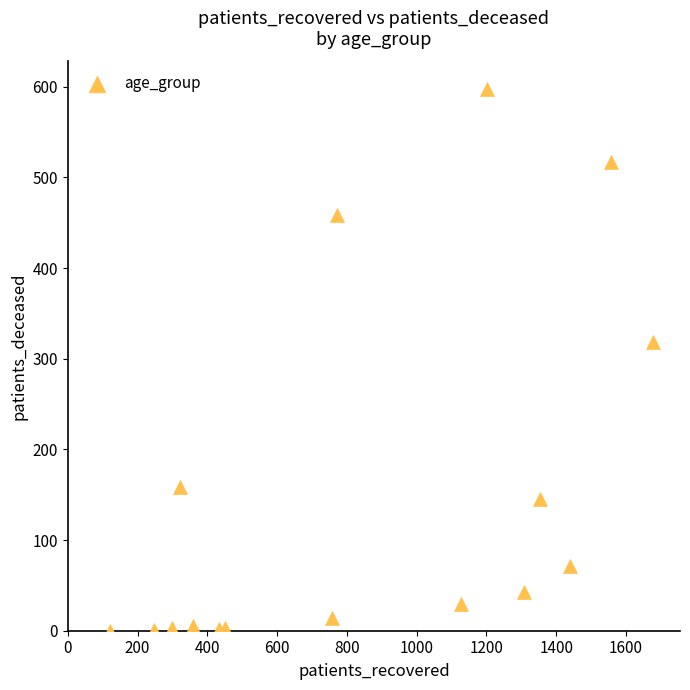

What Y value in the scatter plot is closest to 299?

318